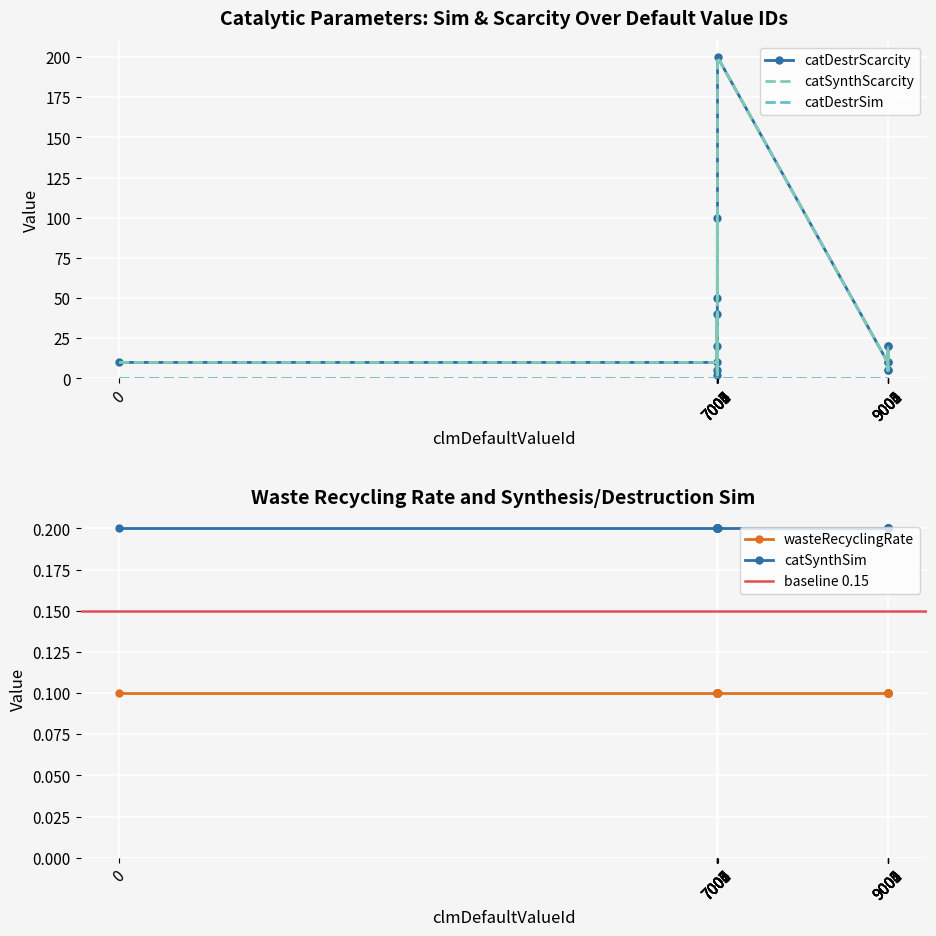

What is the value of the catDestrSim point at the 3rd from the left?

0.2